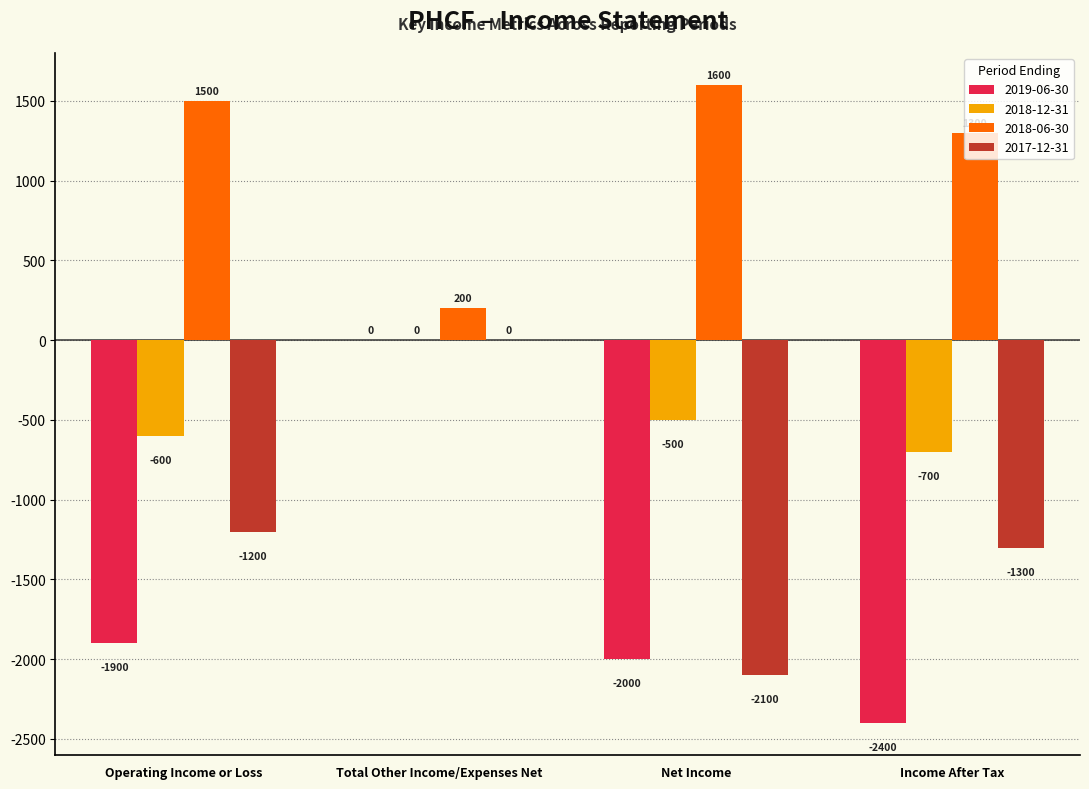

True or false: 2017-12-31 has a value of -2100 at Net Income.

True